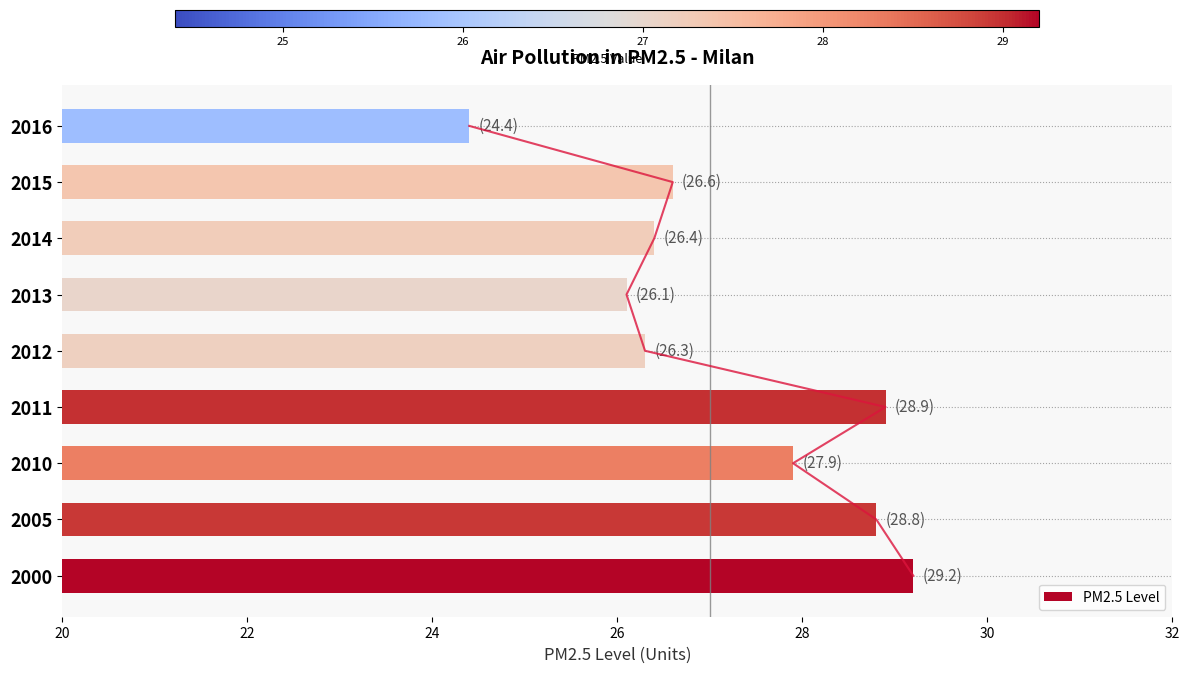

What is the difference between the maximum and minimum values in the PM2.5 Level series?

4.8